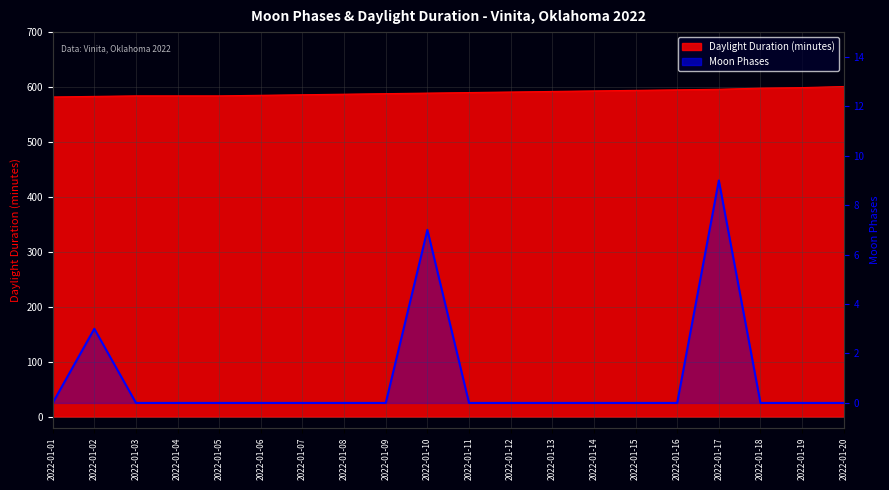

How many values are above zero?

3